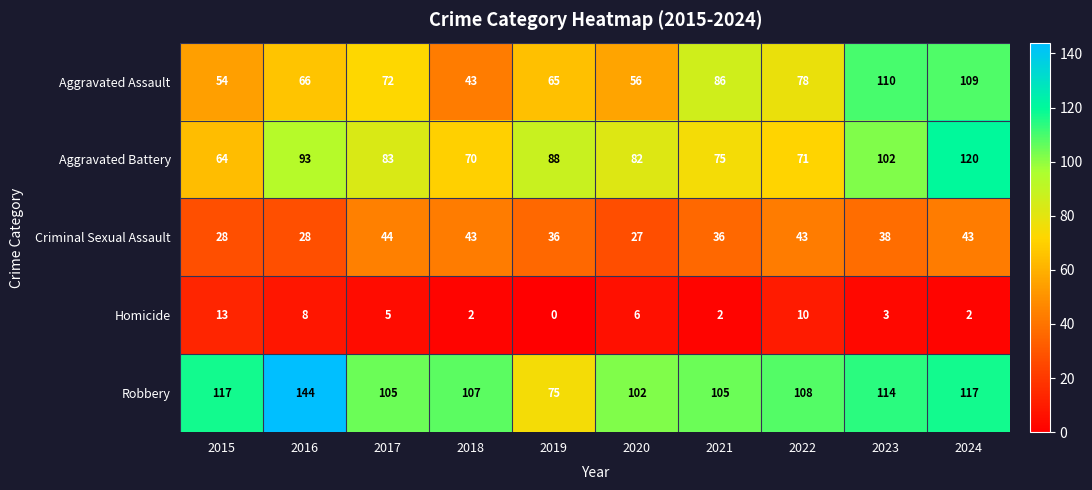

At which category is the sum across all series the highest?

2024